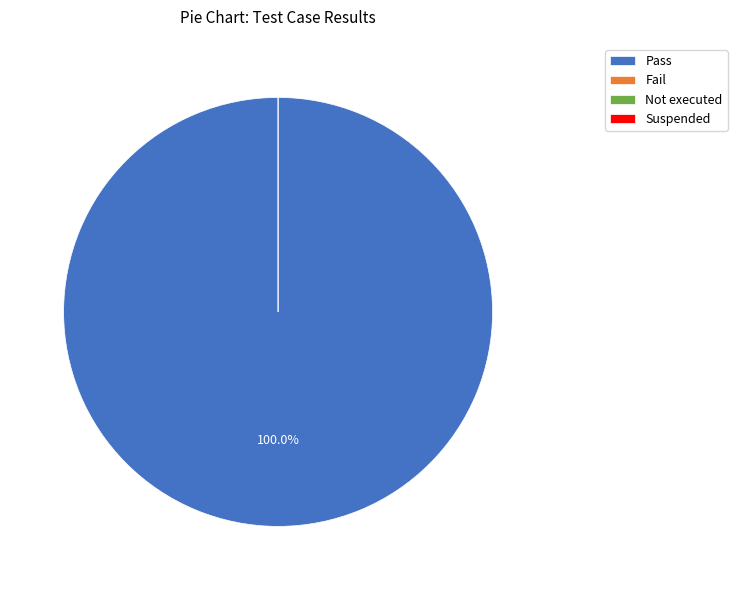

True or false: Suspended accounts for 0% of the total.

True